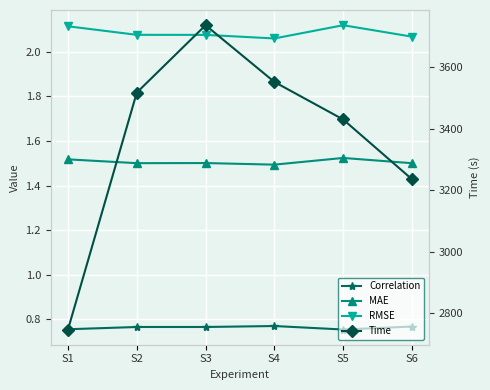

What is the average value of the RMSE series?

2.1